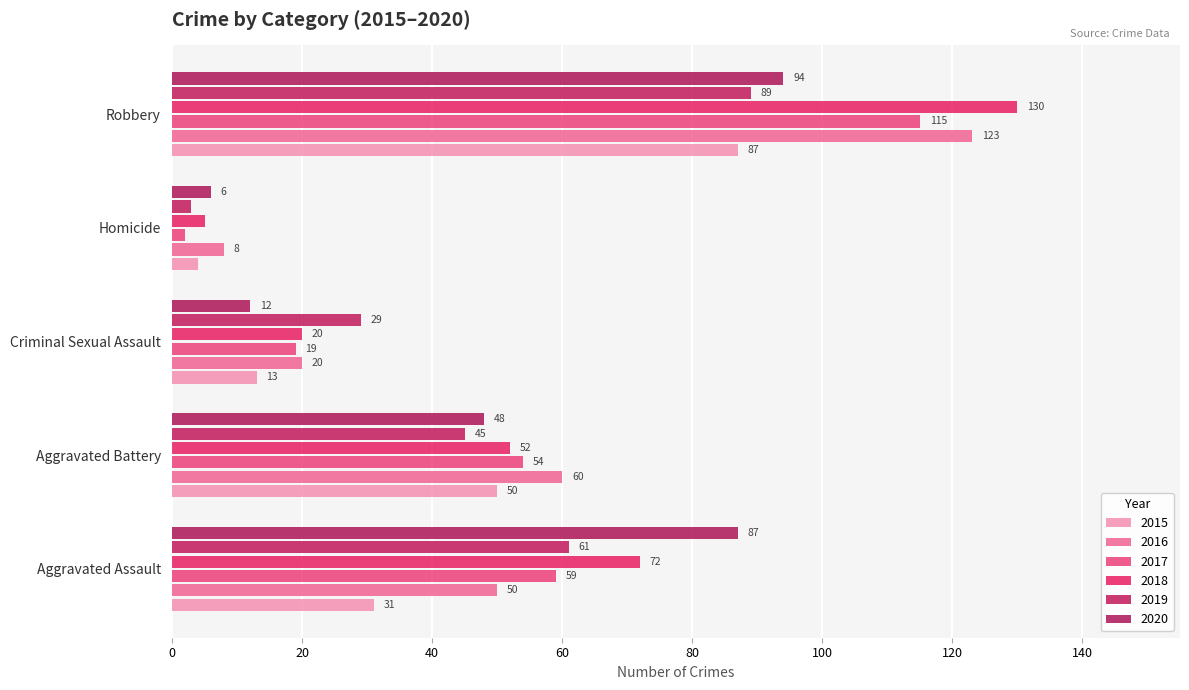

True or false: 2016 has a value of 83 at Aggravated Battery.

False